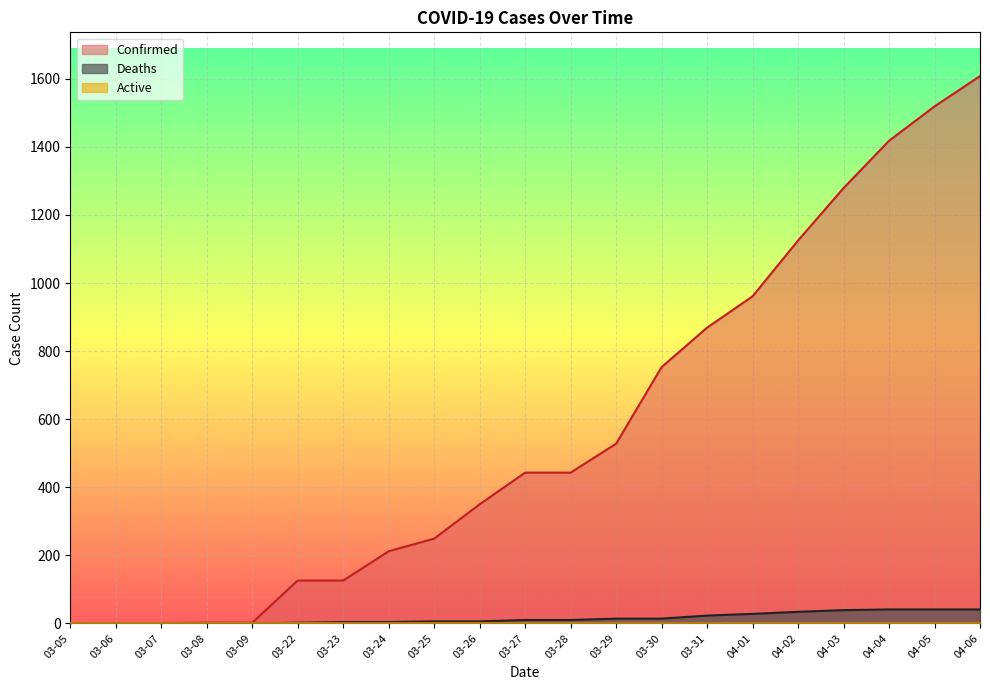

What is the greatest value displayed?

1608